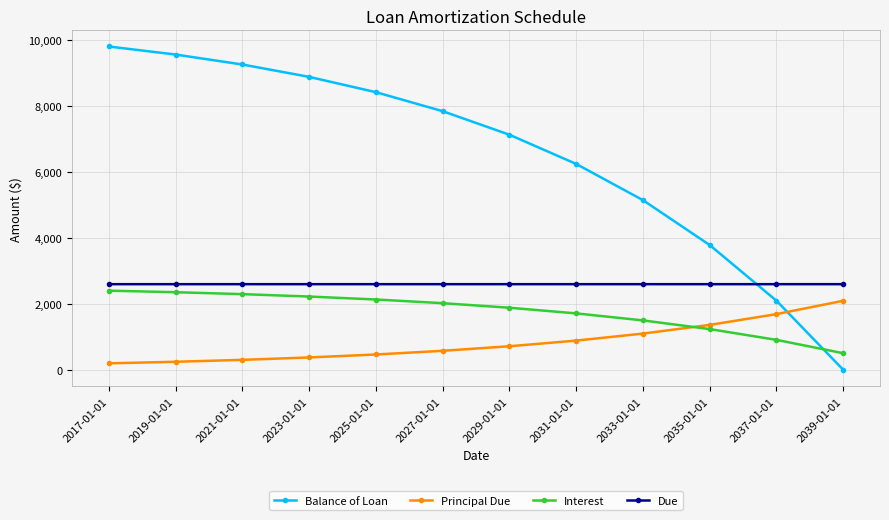

Is it true that Principal Due equals 2094.0 at 2039-01-01?

True